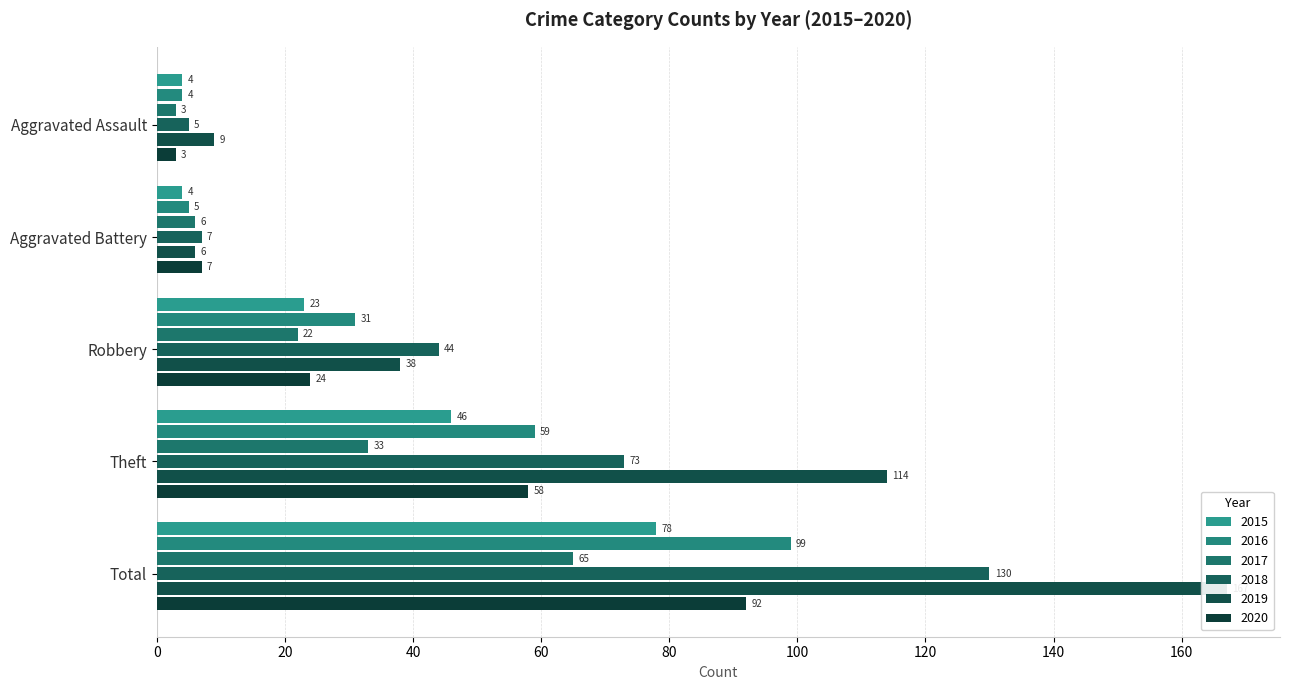

Reading right to left, what are all the values shown in this chart?

2015: Total=78	Theft=46	Robbery=23	Aggravated Battery=4	Aggravated Assault=4
2016: Total=99	Theft=59	Robbery=31	Aggravated Battery=5	Aggravated Assault=4
2017: Total=65	Theft=33	Robbery=22	Aggravated Battery=6	Aggravated Assault=3
2018: Total=130	Theft=73	Robbery=44	Aggravated Battery=7	Aggravated Assault=5
2019: Total=167	Theft=114	Robbery=38	Aggravated Battery=6	Aggravated Assault=9
2020: Total=92	Theft=58	Robbery=24	Aggravated Battery=7	Aggravated Assault=3